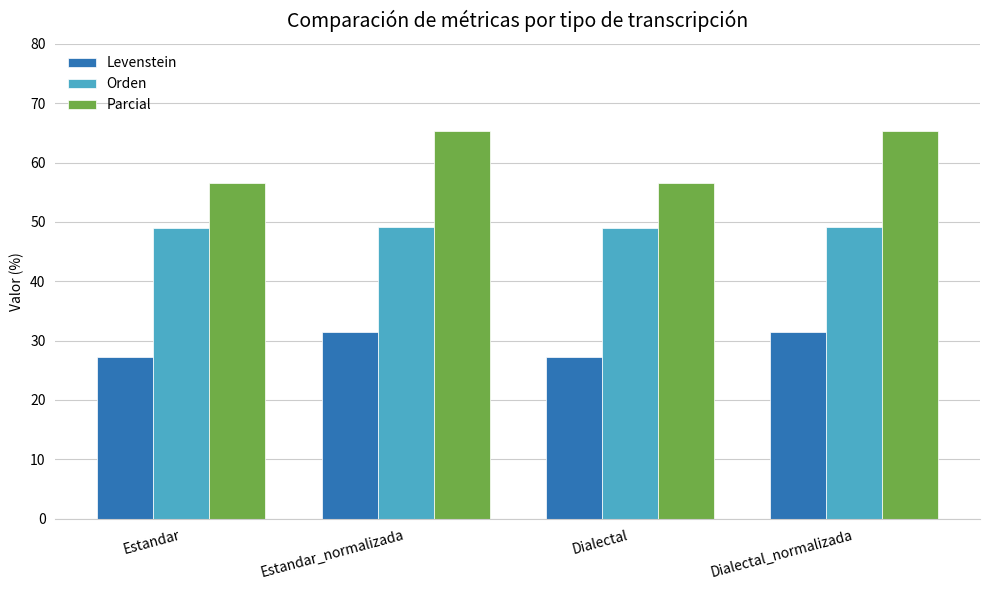

At how many categories does at least one series exceed 33?

4